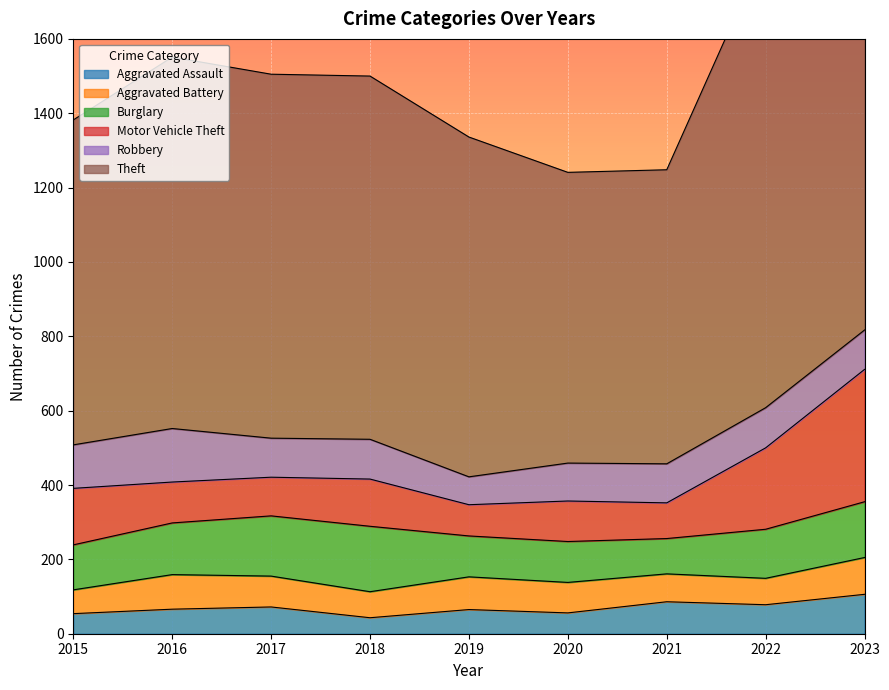

What is the sum of the Aggravated Battery values at 2021 and 2017?

158